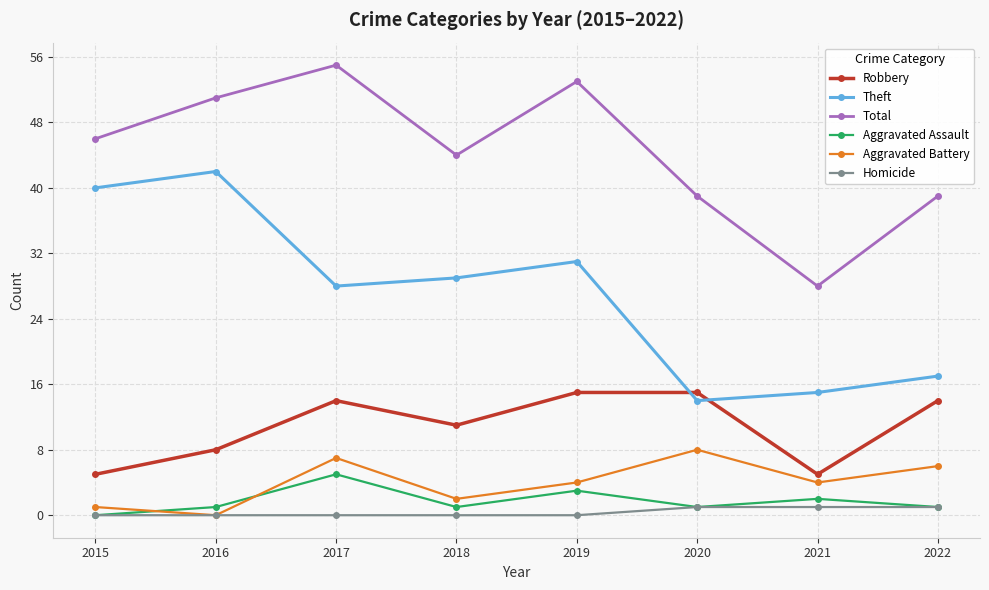

What is the value of the Robbery point at the 4th from the left?

11